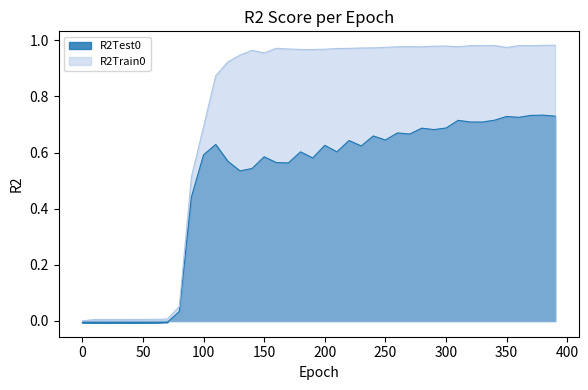

Which series has the largest range (max minus min)?

R2Train0